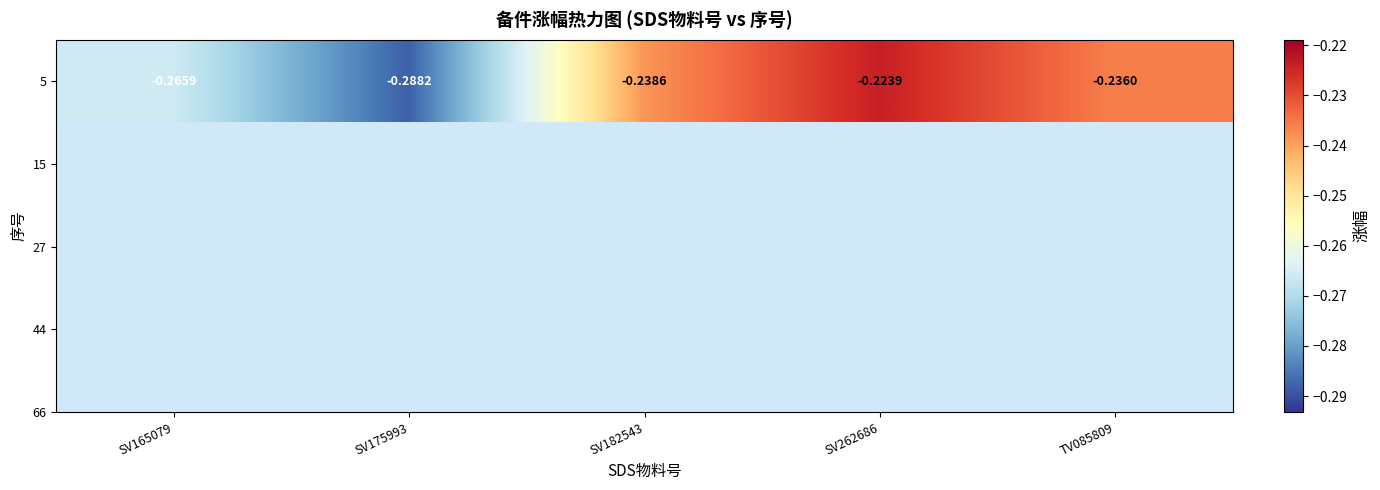

Read the value at TV085809.

-0.2